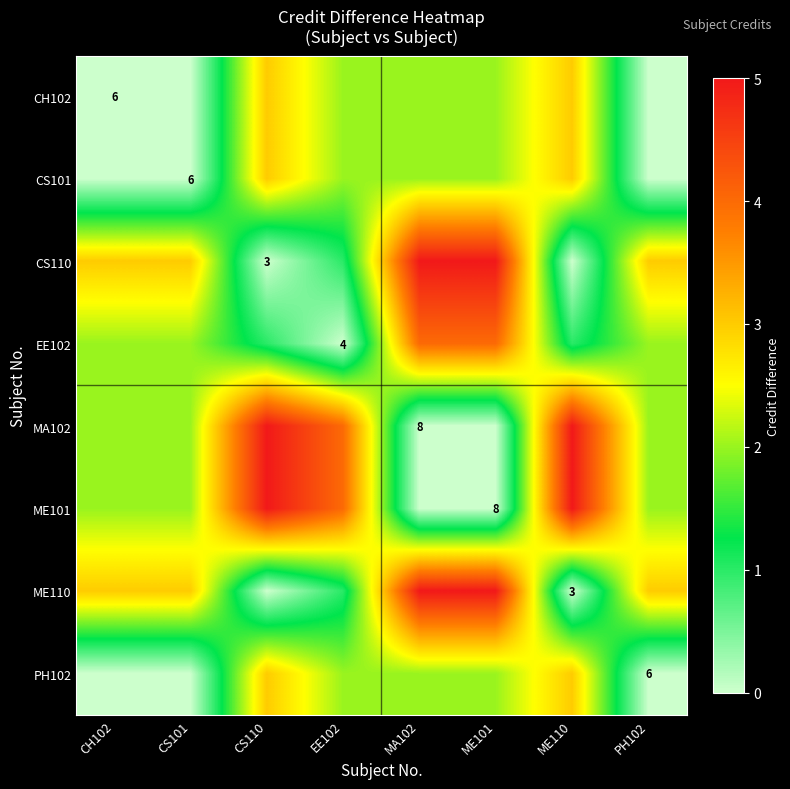

True or false: CH102 has a value of 6 at CH102.

True